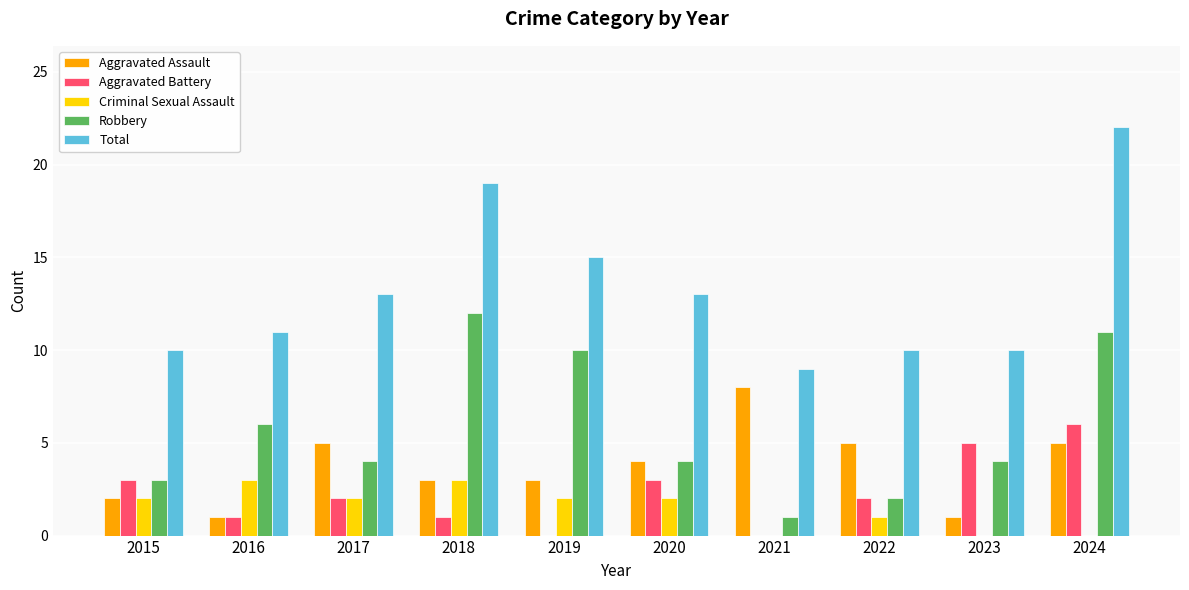

Which series has the largest total across all categories?

Total